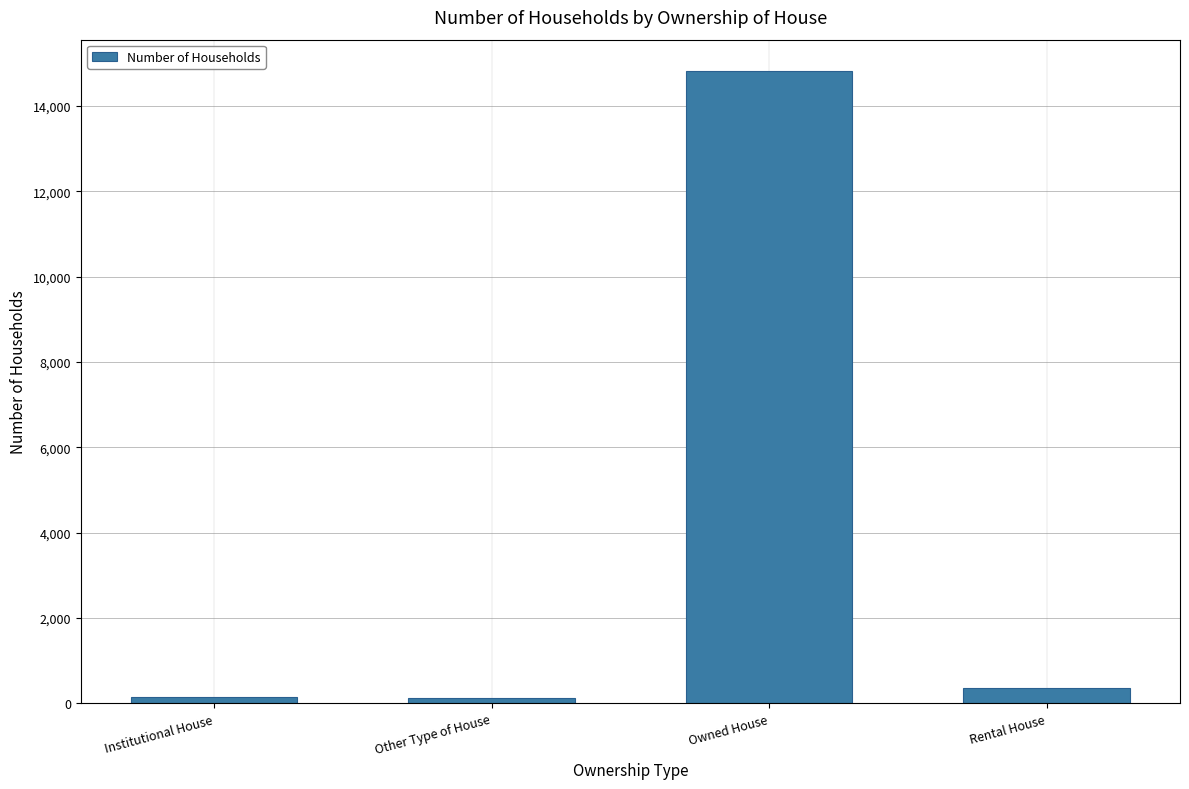

True or false: the data shows 24287 at Owned House.

False